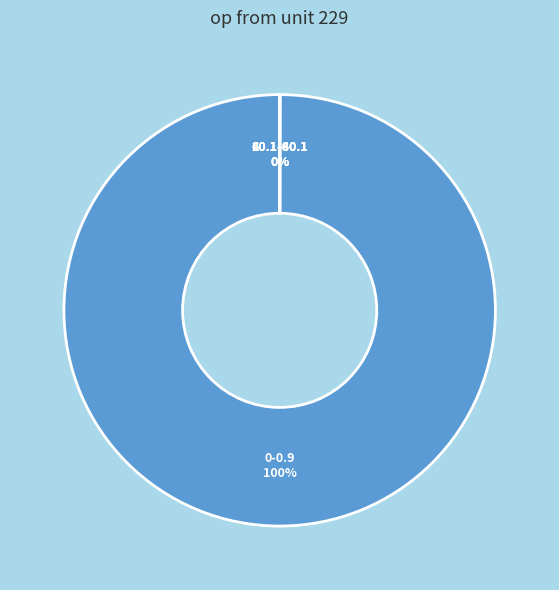

To the nearest percent, what percentage of the pie is 0-0.9?

100%